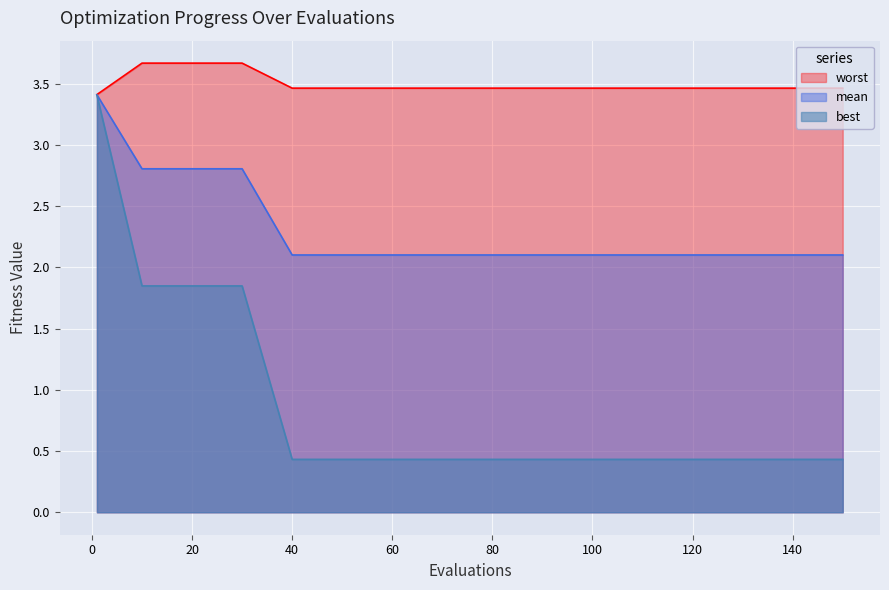

The value of mean at 70 is 0.7. True or false?

False